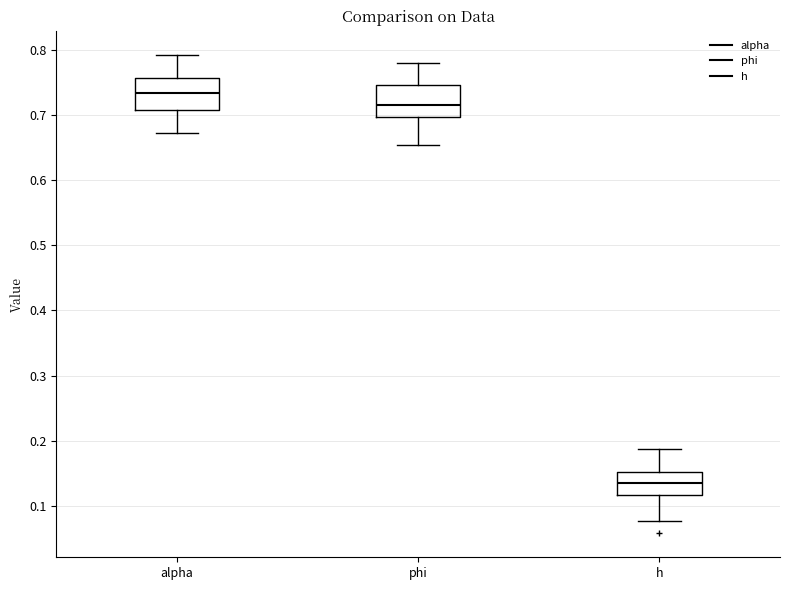

Which box has the highest median line?

alpha